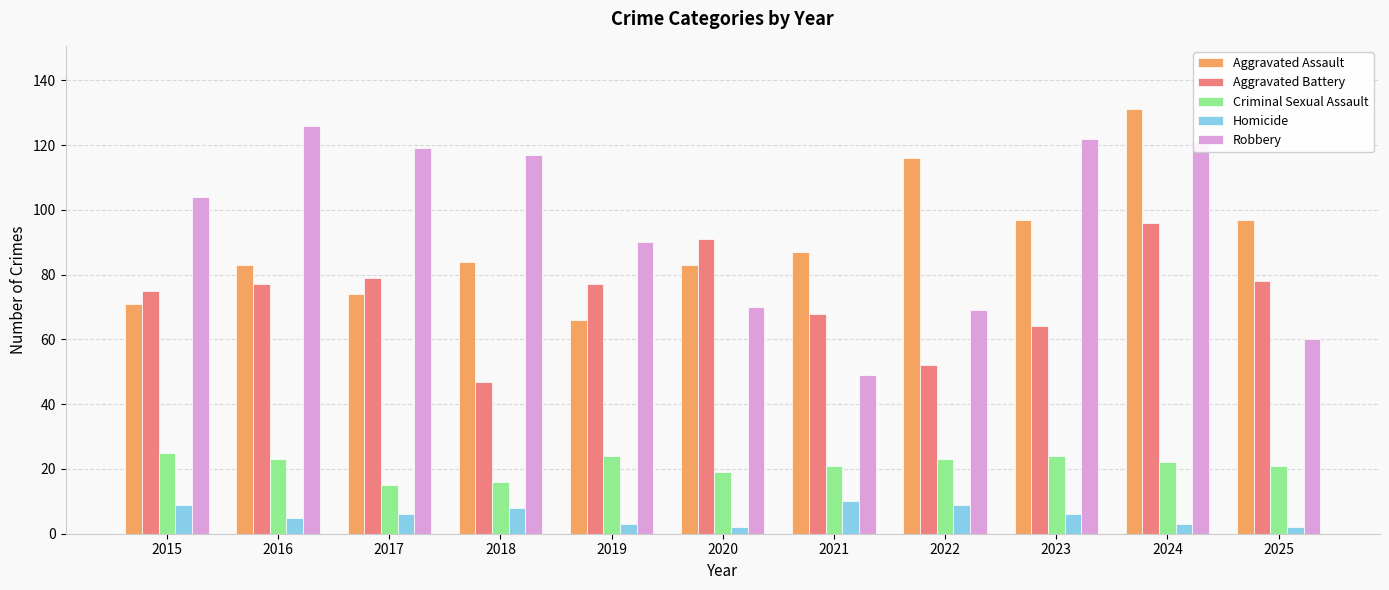

Reading left to right, list all the values displayed in this chart.

Aggravated Assault: 71	83	74	84	66	83	87	116	97	131	97
Aggravated Battery: 75	77	79	47	77	91	68	52	64	96	78
Criminal Sexual Assault: 25	23	15	16	24	19	21	23	24	22	21
Homicide: 9	5	6	8	3	2	10	9	6	3	2
Robbery: 104	126	119	117	90	70	49	69	122	121	60